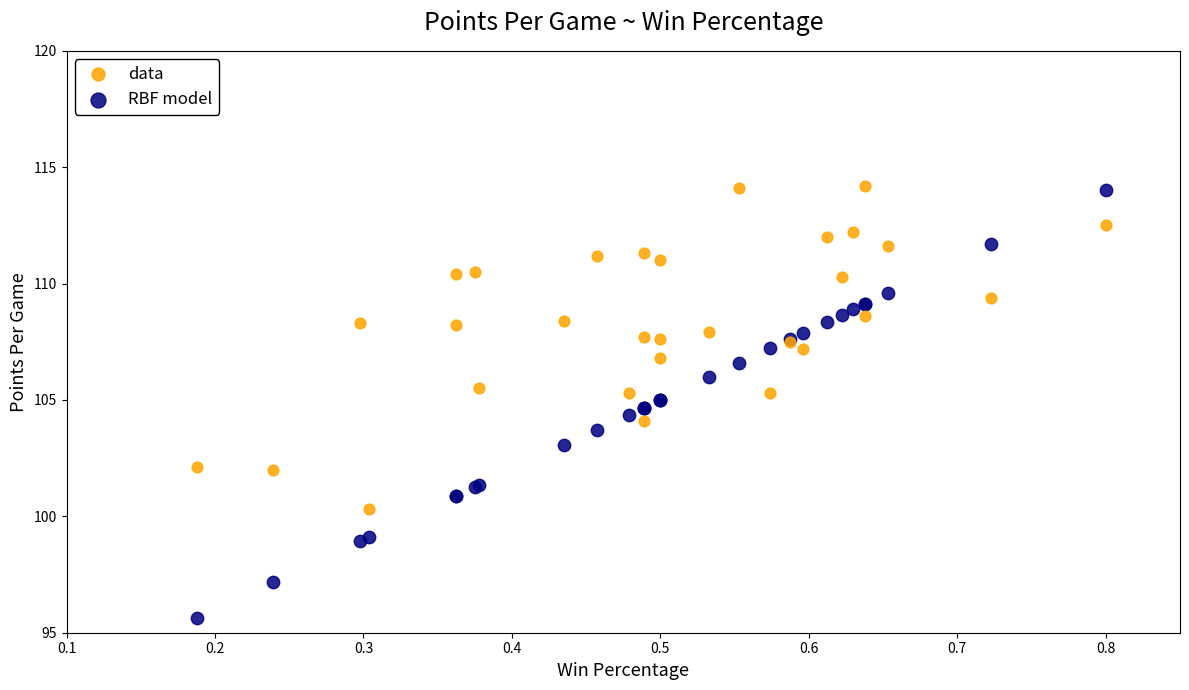

What are all the series names shown in the legend?

data, RBF model